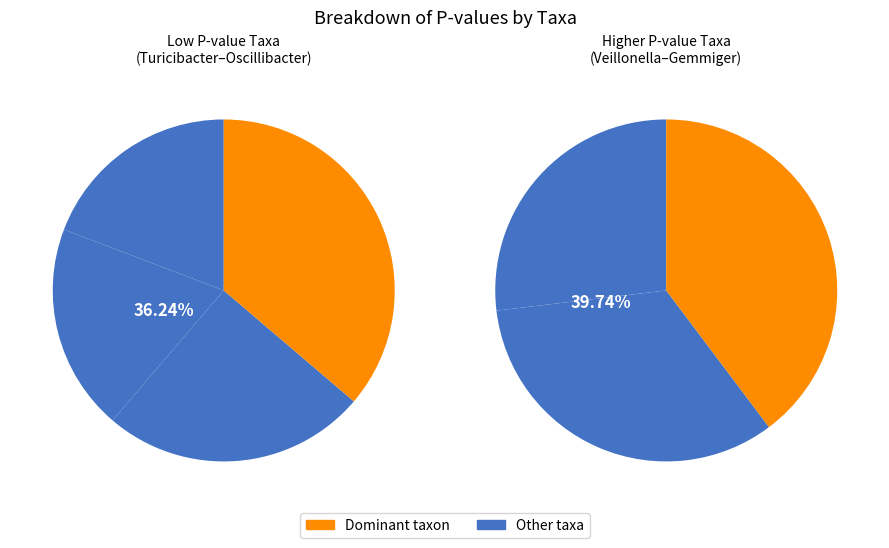

Is Veillonella the majority of the pie?

No